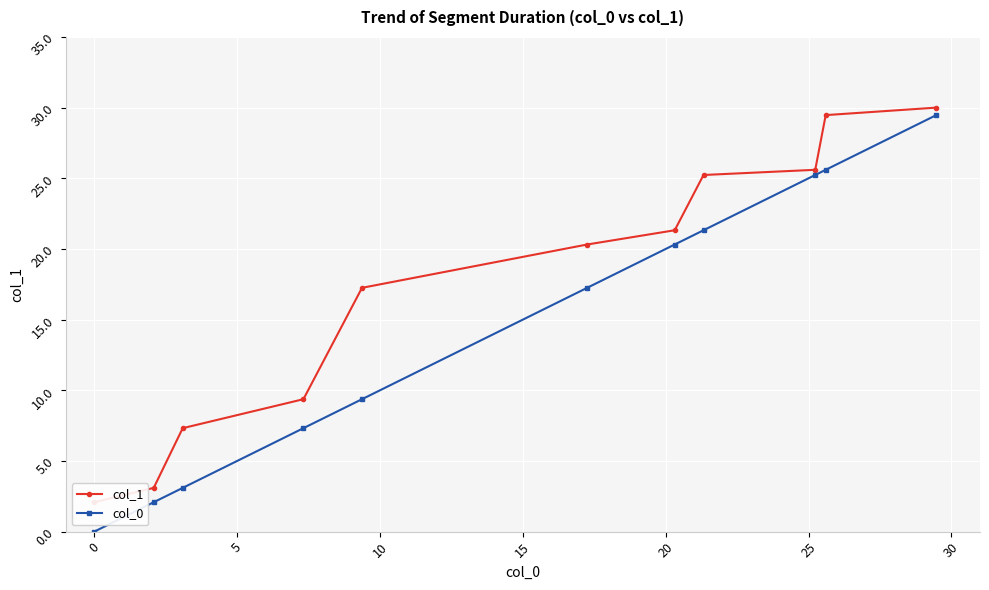

What is the highest value of the col_0 series?

29.5